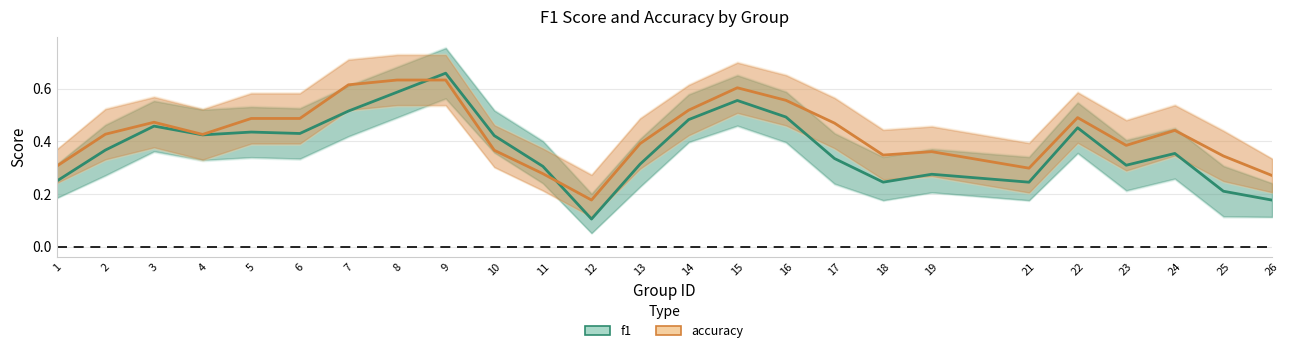

Reading left to right, extract all data points from this chart.

f1: 1=0.2	2=0.4	3=0.5	4=0.4	5=0.4	6=0.4	7=0.5	8=0.6	9=0.7	10=0.4	11=0.3	12=0.1	13=0.3	14=0.5	15=0.6	16=0.5	17=0.3	18=0.2	19=0.3	21=0.2	22=0.5	23=0.3	24=0.4	25=0.2	26=0.2
accuracy: 1=0.3	2=0.4	3=0.5	4=0.4	5=0.5	6=0.5	7=0.6	8=0.6	9=0.6	10=0.4	11=0.3	12=0.2	13=0.4	14=0.5	15=0.6	16=0.6	17=0.5	18=0.3	19=0.4	21=0.3	22=0.5	23=0.4	24=0.4	25=0.3	26=0.3